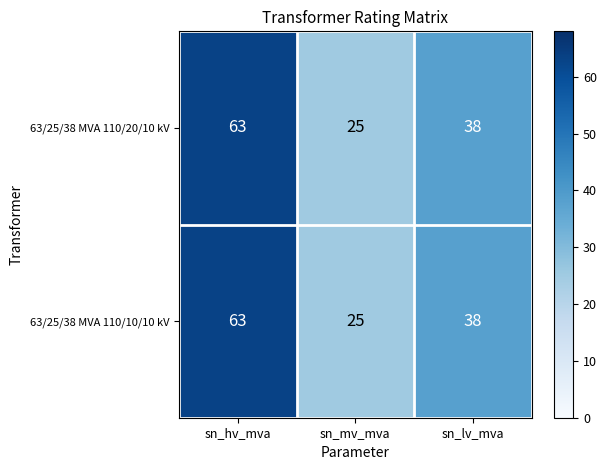

True or false: 63/25/38 MVA 110/20/10 kV has a value of 38 at sn_lv_mva.

True